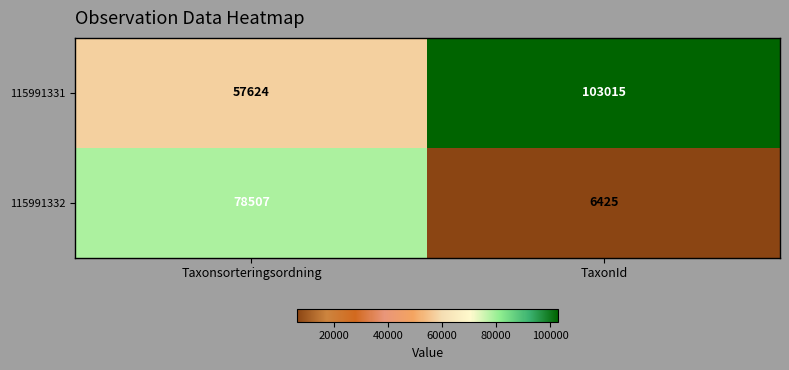

What is the average value of the 115991331 series?

80320